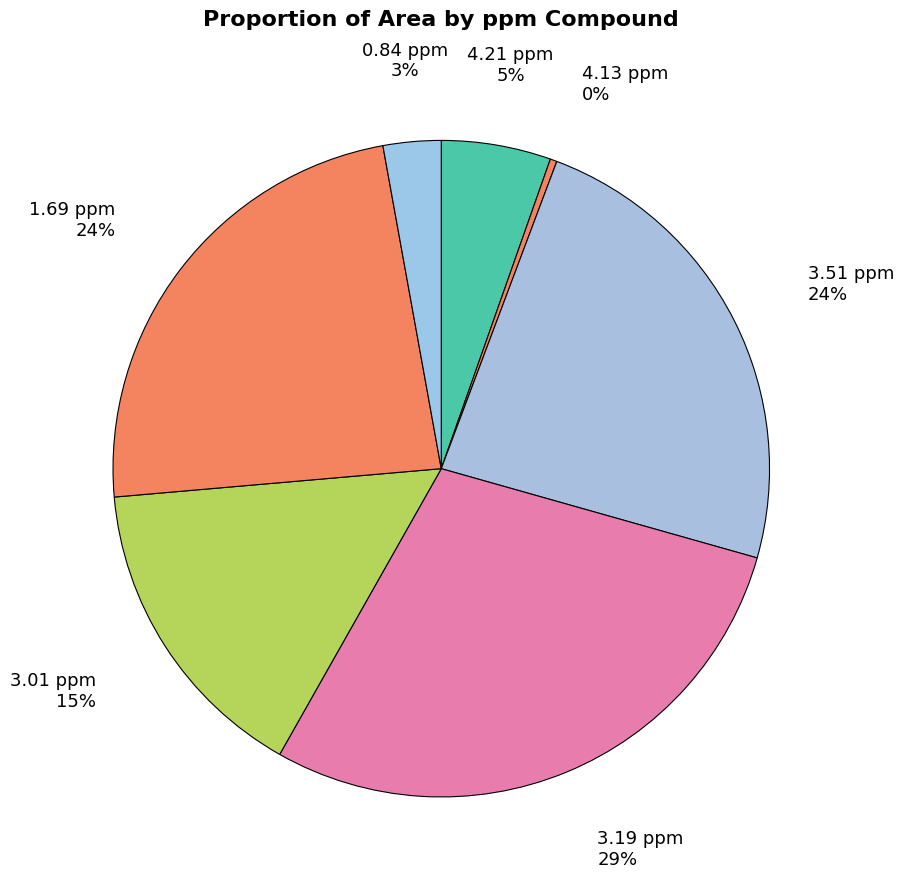

Does any single category account for the majority?

No